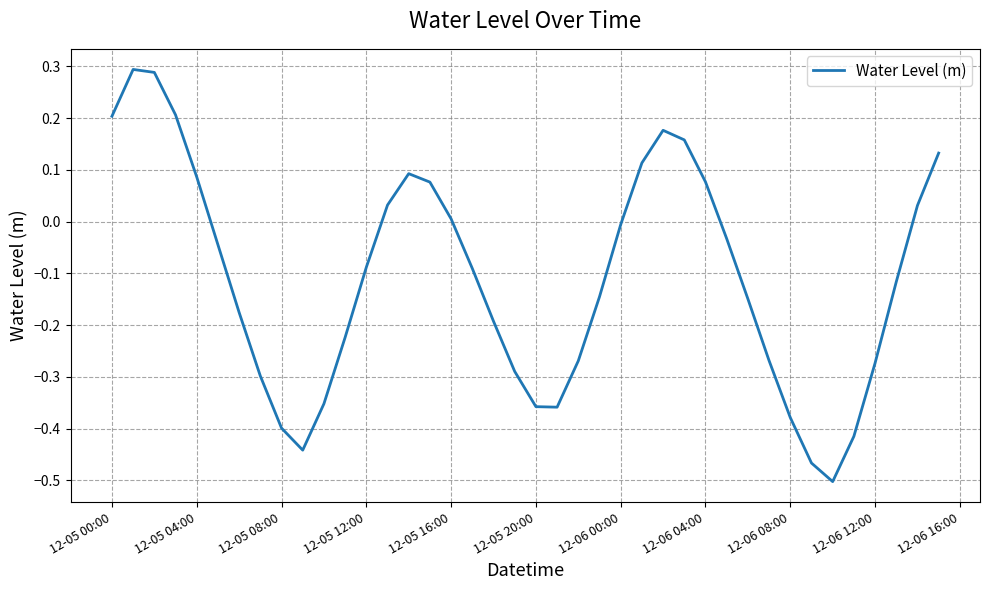

What is the difference between the maximum and minimum values?

0.8